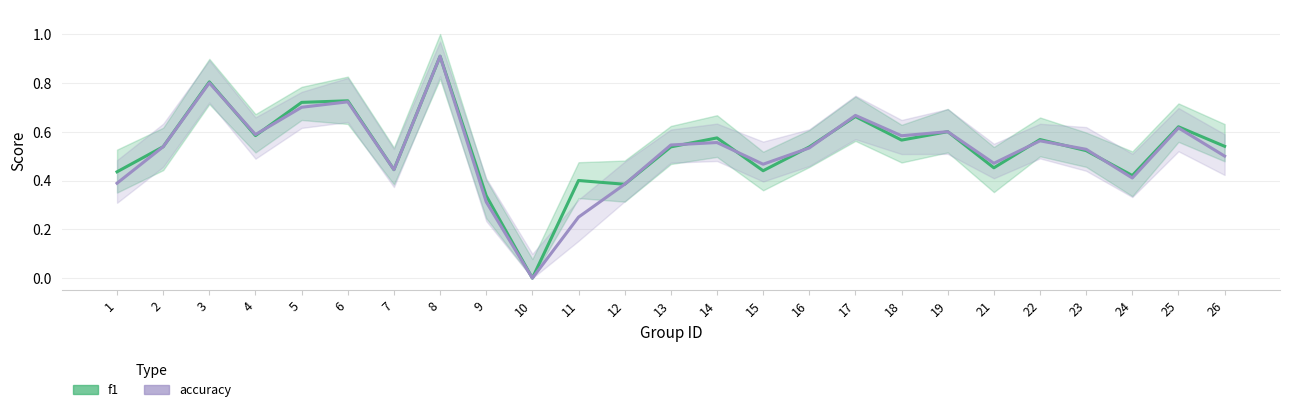

The f1 series shows 1.1 at 25. True or false?

False